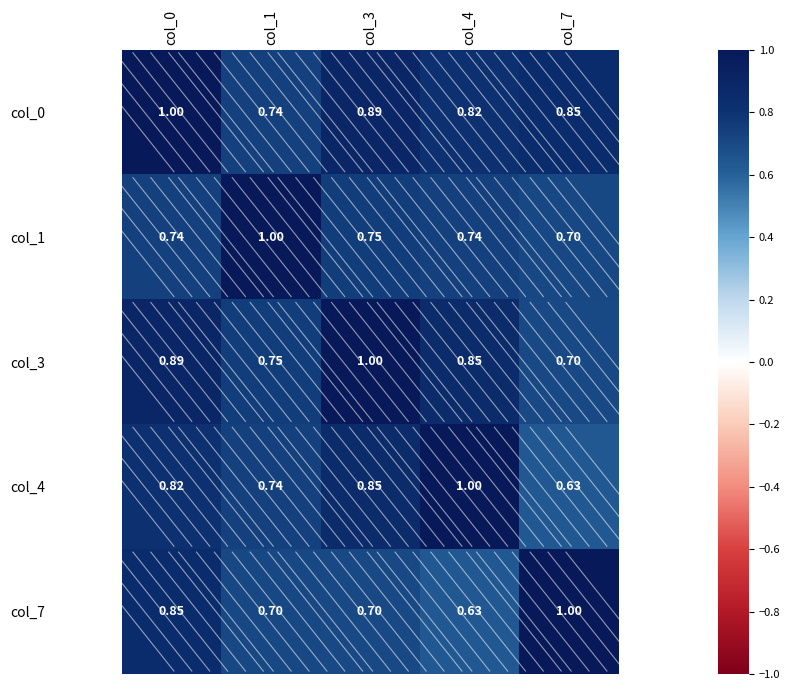

Is the value of col_1 at col_3 greater than the value of col_7 at col_4?

Yes